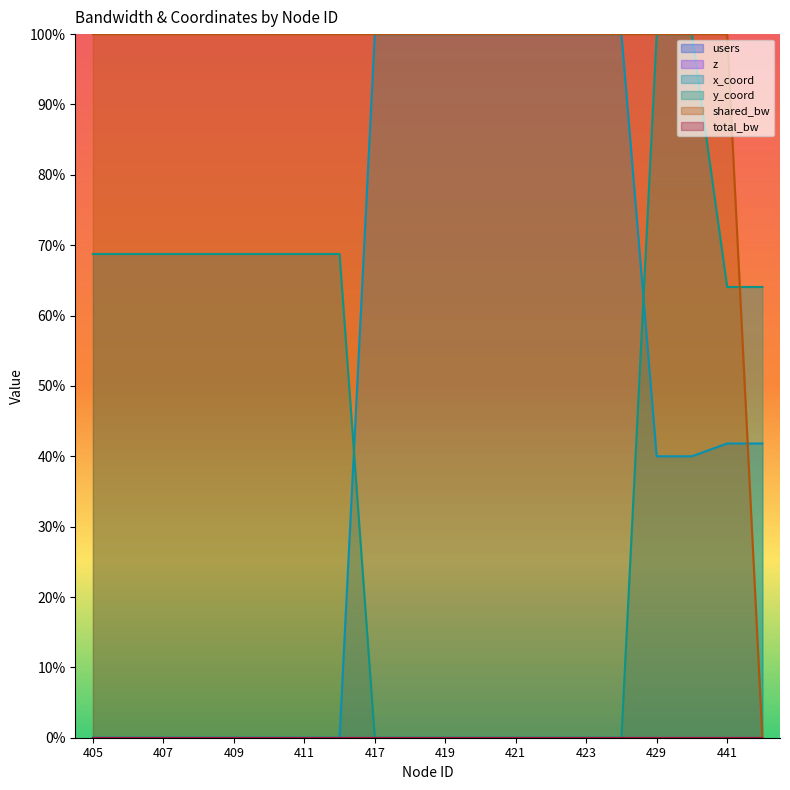

What is the difference between the y_coord values at 430 and 420?

1.0